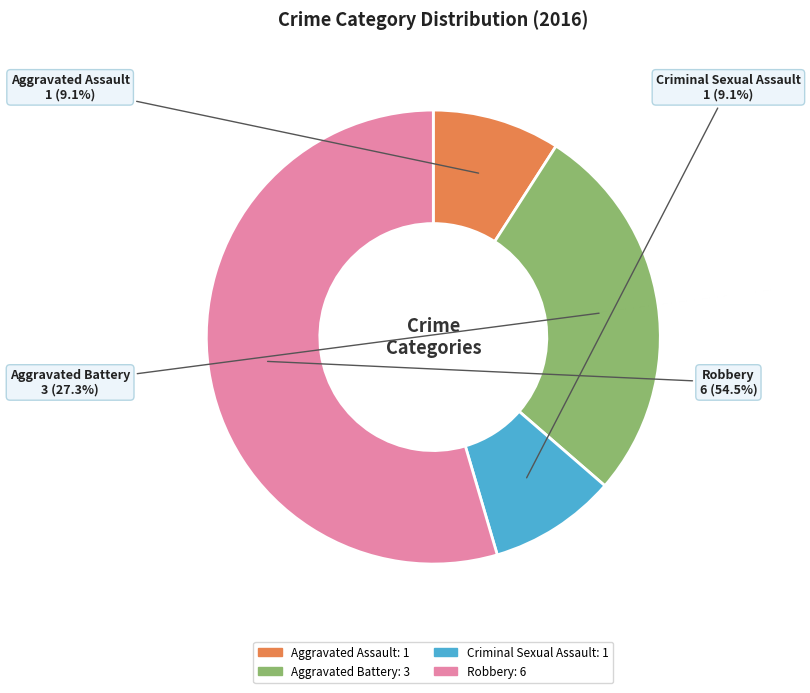

Is there a majority slice in this chart?

Yes